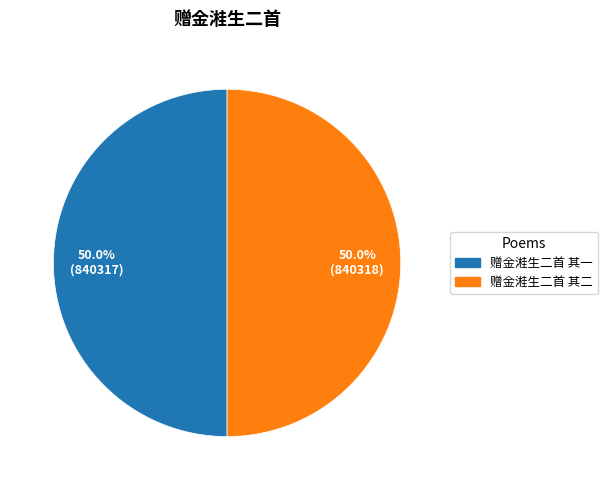

How many slices are in this pie chart?

2